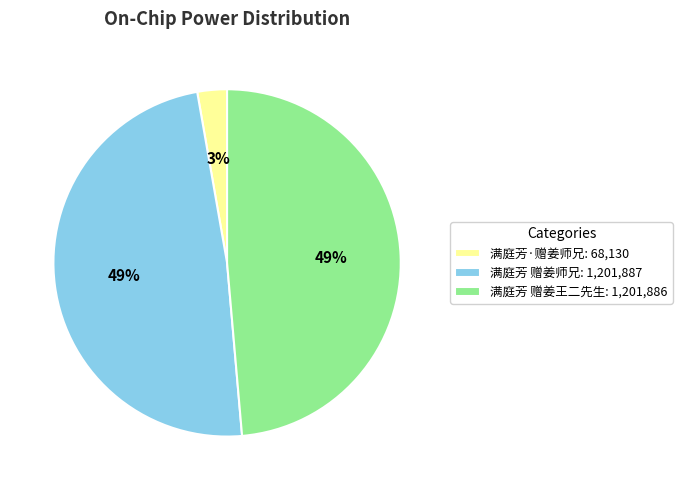

How many segments does this pie chart have?

3